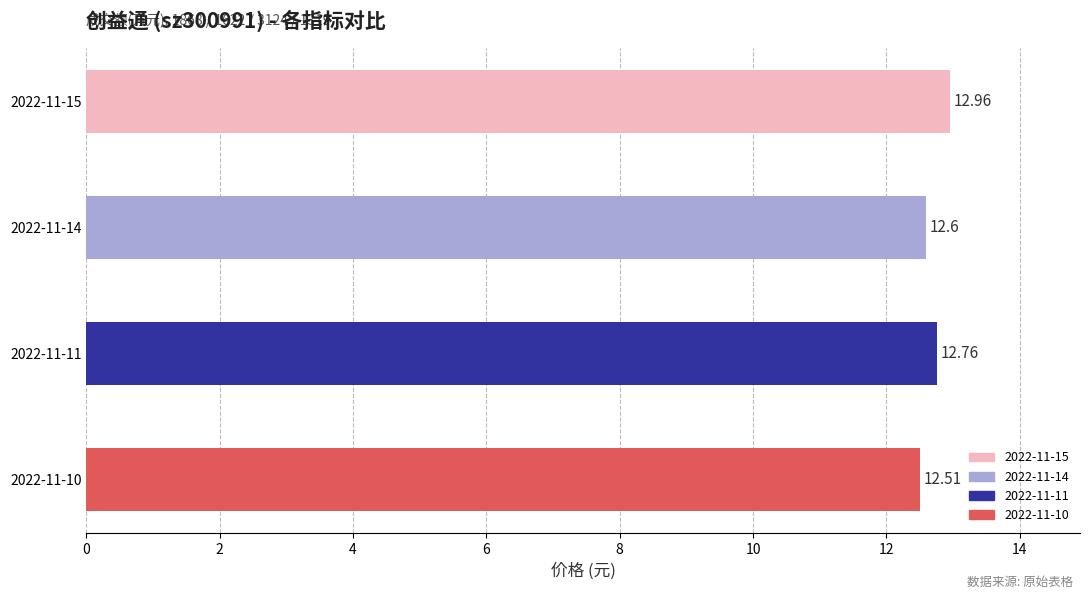

What is the average value?

12.7